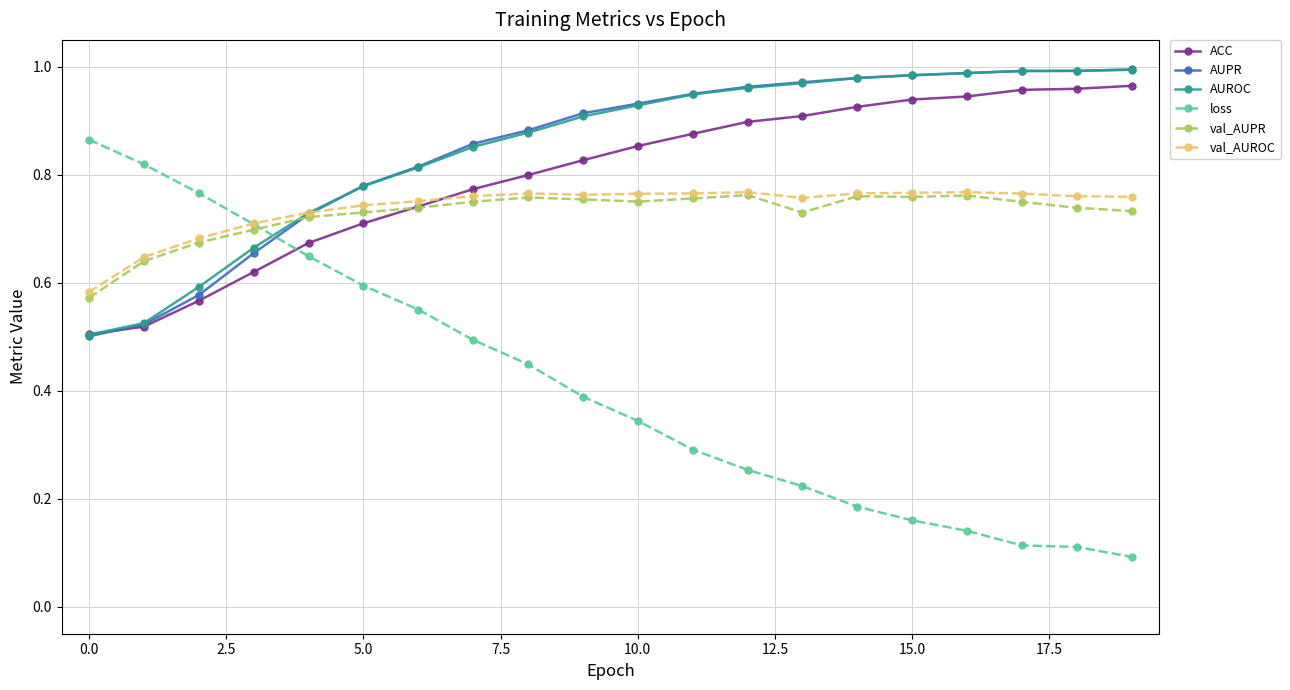

True or false: val_AUROC has more than 0 interior local peaks.

True